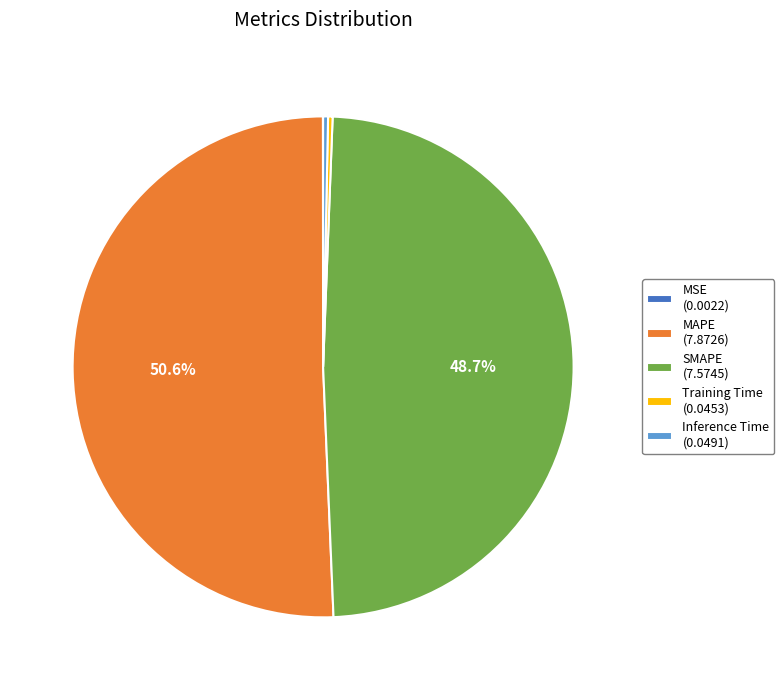

Do SMAPE (7.5745) and Inference Time (0.0491) together represent more than half of the pie?

No